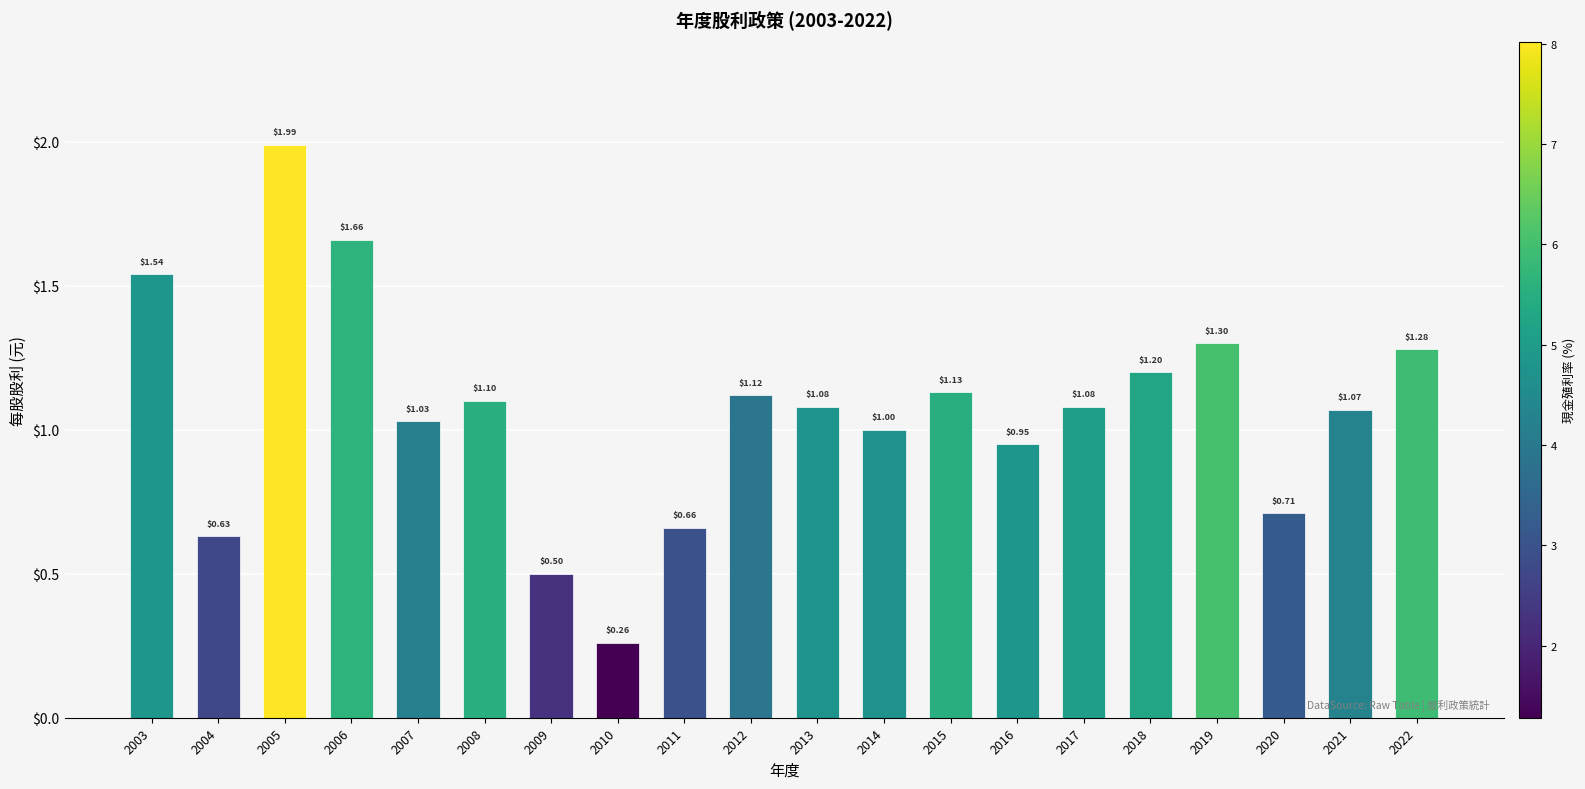

Which has a higher value, 2016 or 2005?

2005